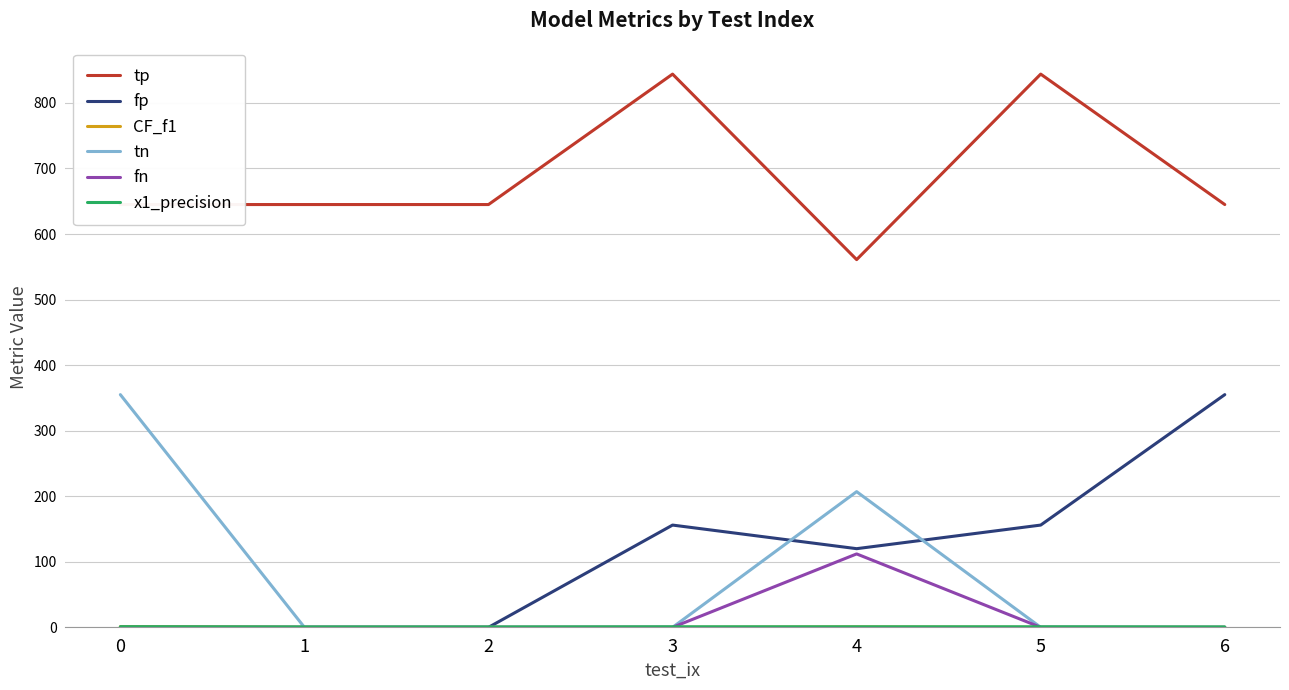

The value of fn at 2 is 0.0. True or false?

True